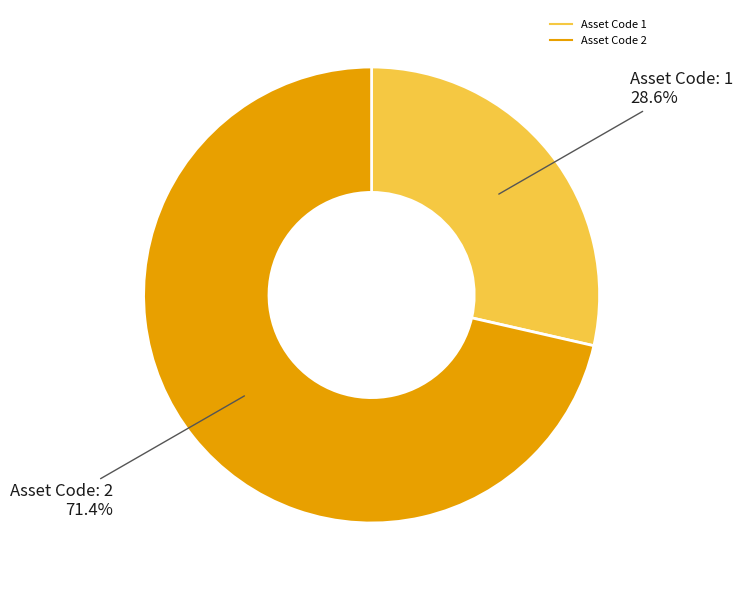

To the nearest percent, what is the difference between the largest and smallest slice percentages?

43%